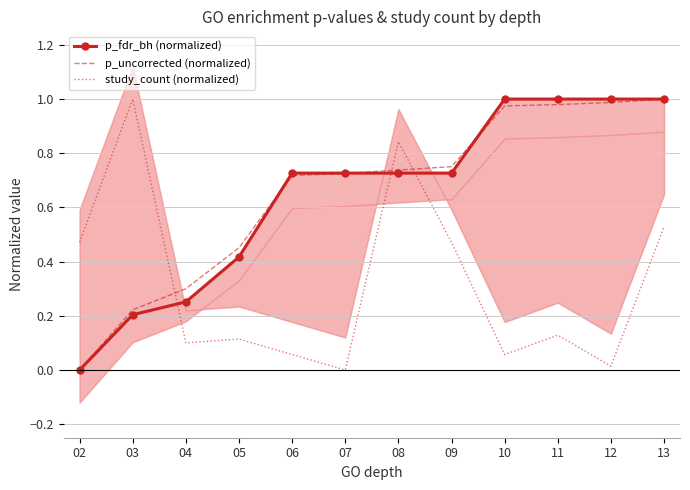

Which category has the lowest value in the p_uncorrected (normalized) series?

02